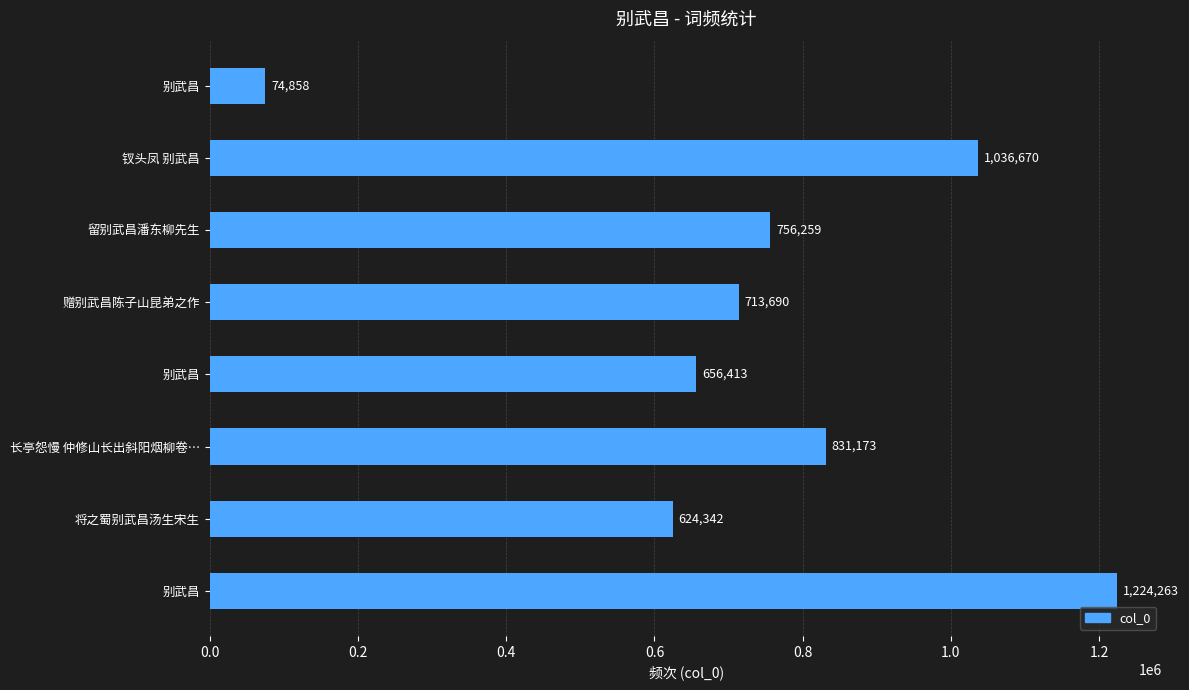

How many bars are there in total?

8